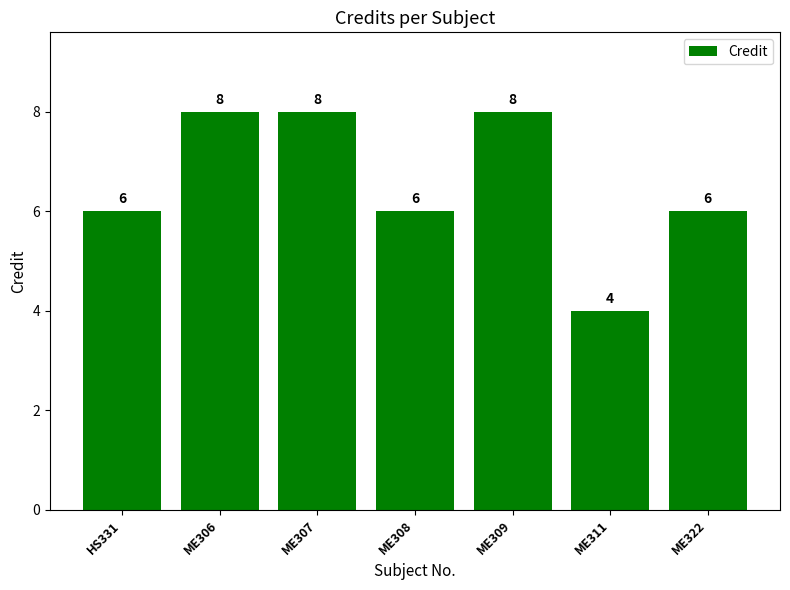

What is the greatest value displayed?

8